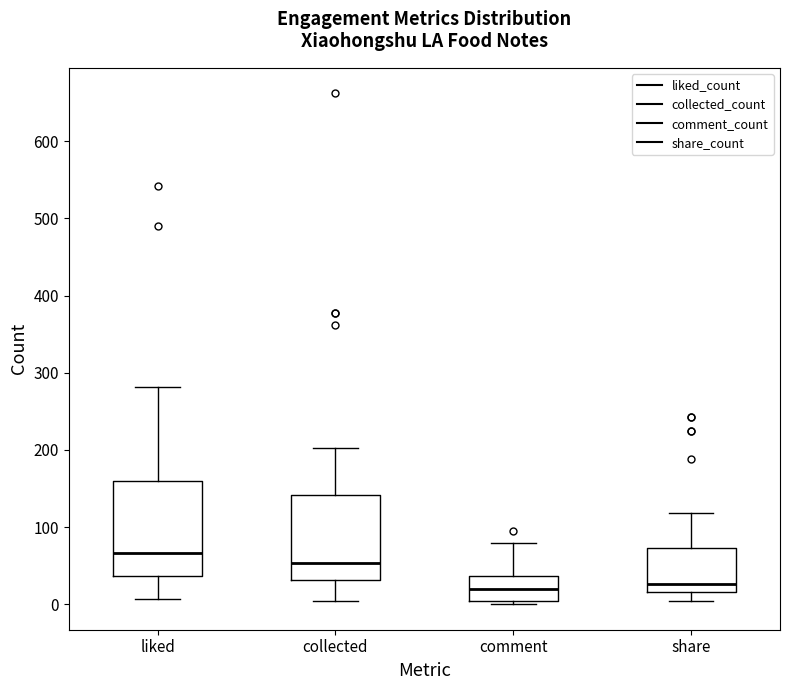

Reading left to right, read every box against the y-axis: the position of its median line, the range the box covers, and the ends of its whiskers. The values are not printed on the chart, so give them approximately, as read against the axis.

liked: median 70, box 40 to 160, whiskers 10 to 280
collected: median 50, box 30 to 140, whiskers 0 to 200
comment: median 20, box 0 to 40, whiskers 0 (just below the box's lower edge) to 80
share: median 30, box 20 to 70, whiskers 0 to 120